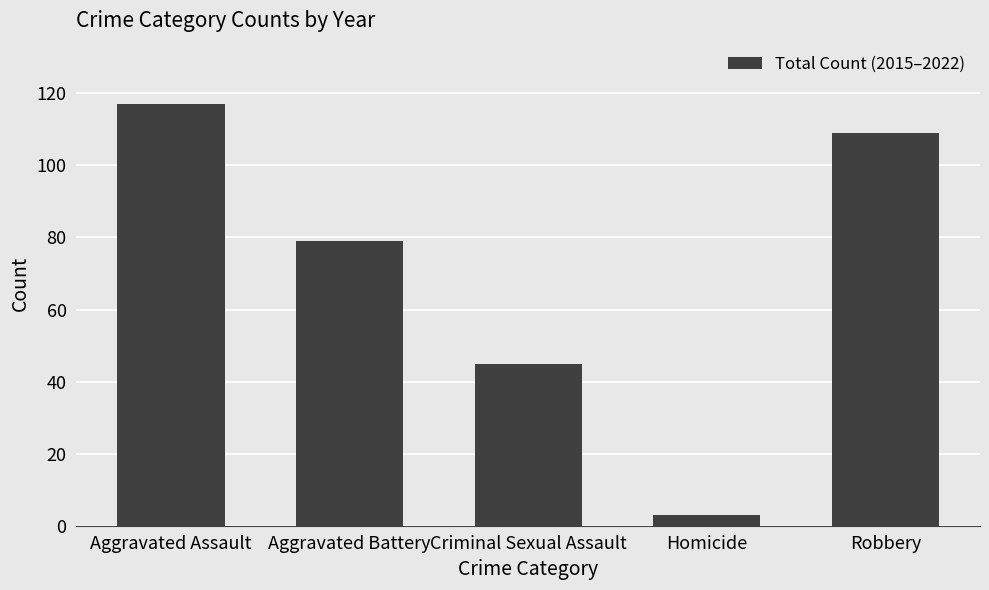

Reading left to right, extract all data points from this chart.

117	79	45	3	109